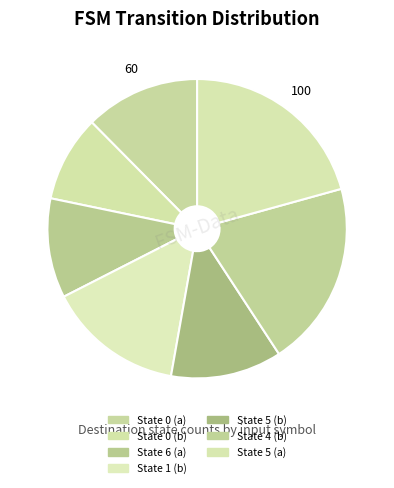

Is it true that State 6 (a) is 25% of the pie?

False